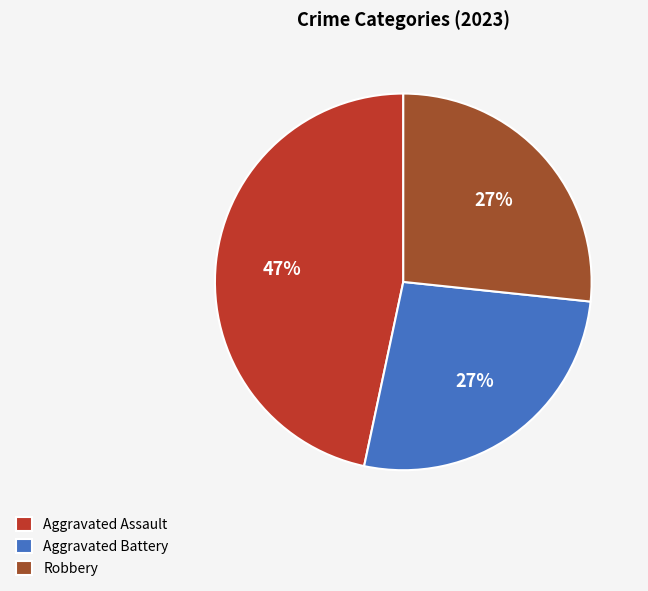

Which slice is the largest?

Aggravated Assault